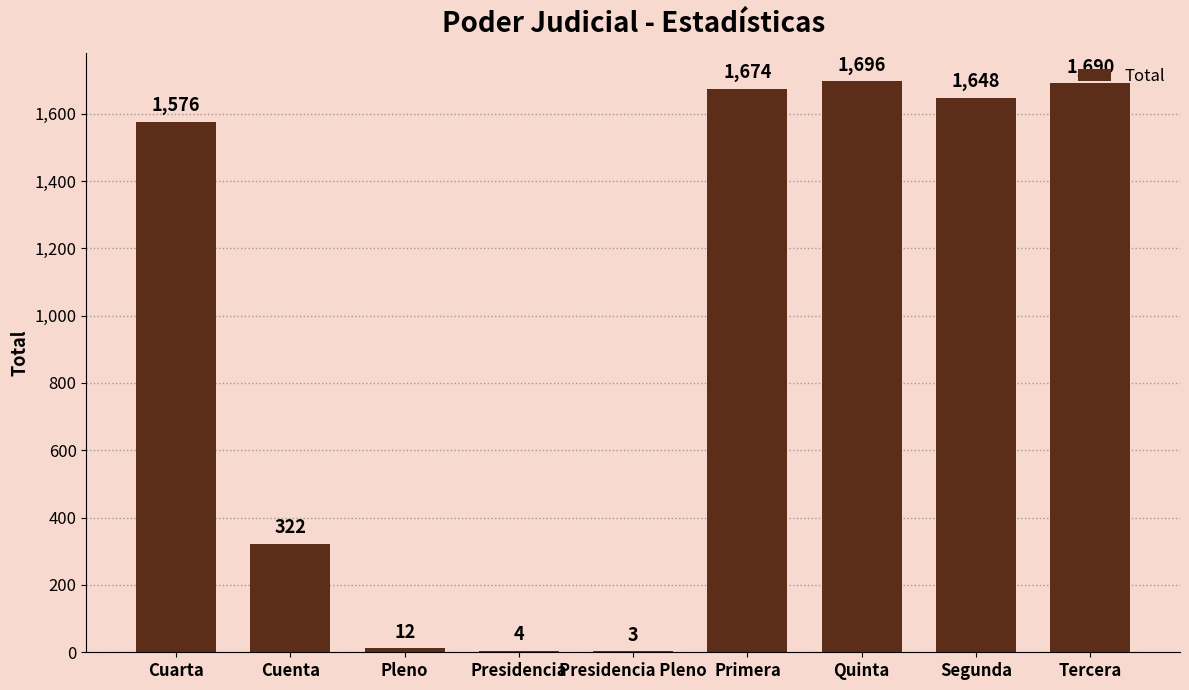

What is the change in value from Cuarta to Segunda?

+72